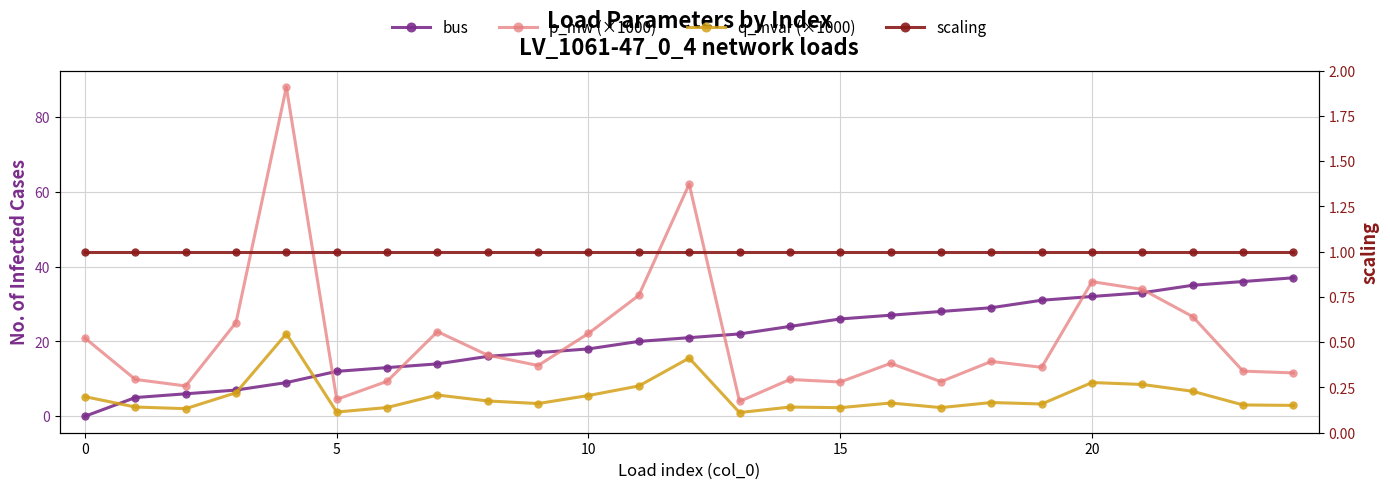

Is the value of scaling at 22 greater than the value of p_mw (×1000) at 14?

No